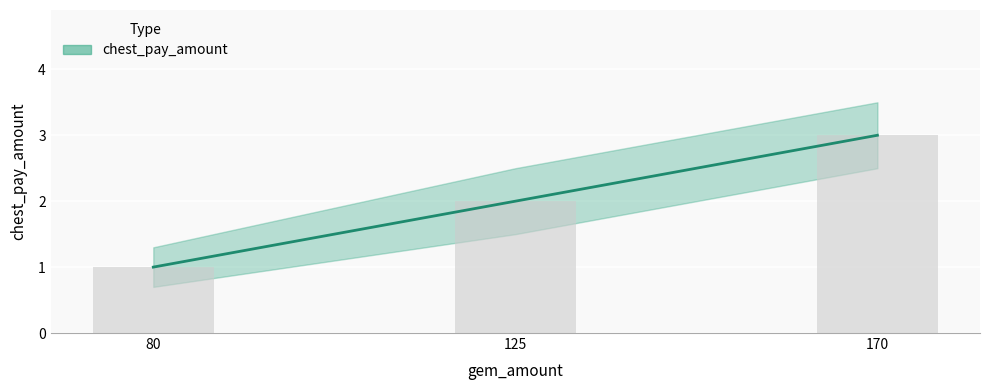

Reading left to right, what are all the values shown in this chart?

80=1	125=2	170=3